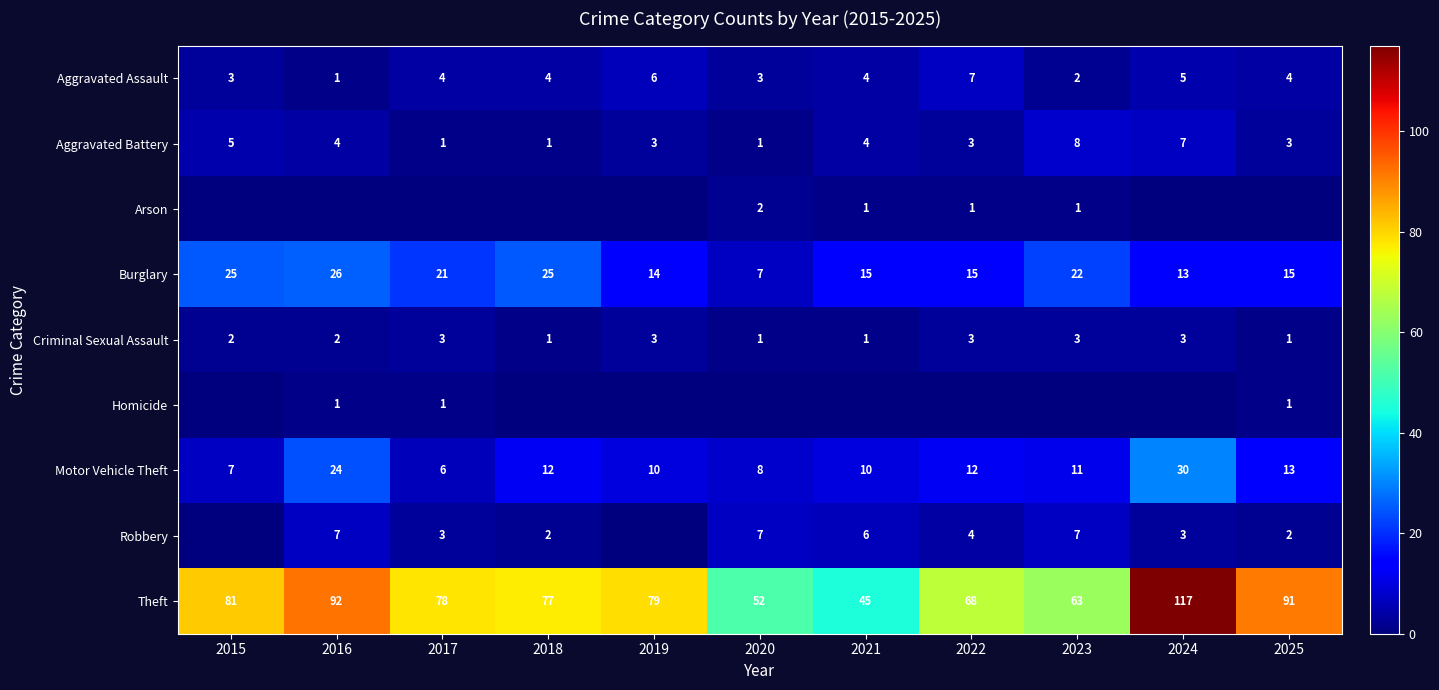

What is the total value across all series at 2022?

113